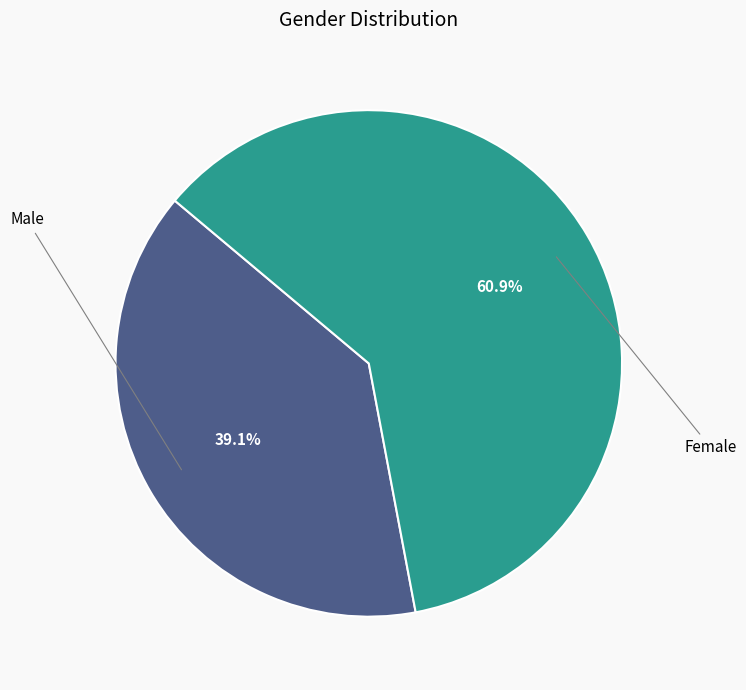

Is there a majority slice in this chart?

Yes